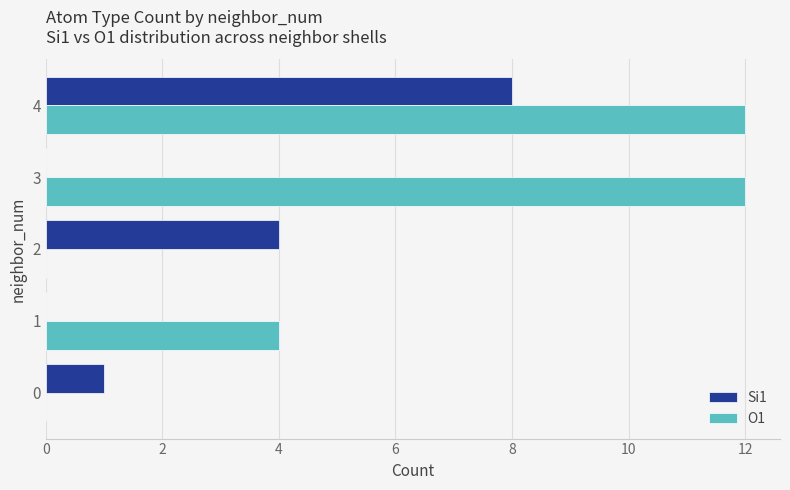

What is the greatest value displayed?

12